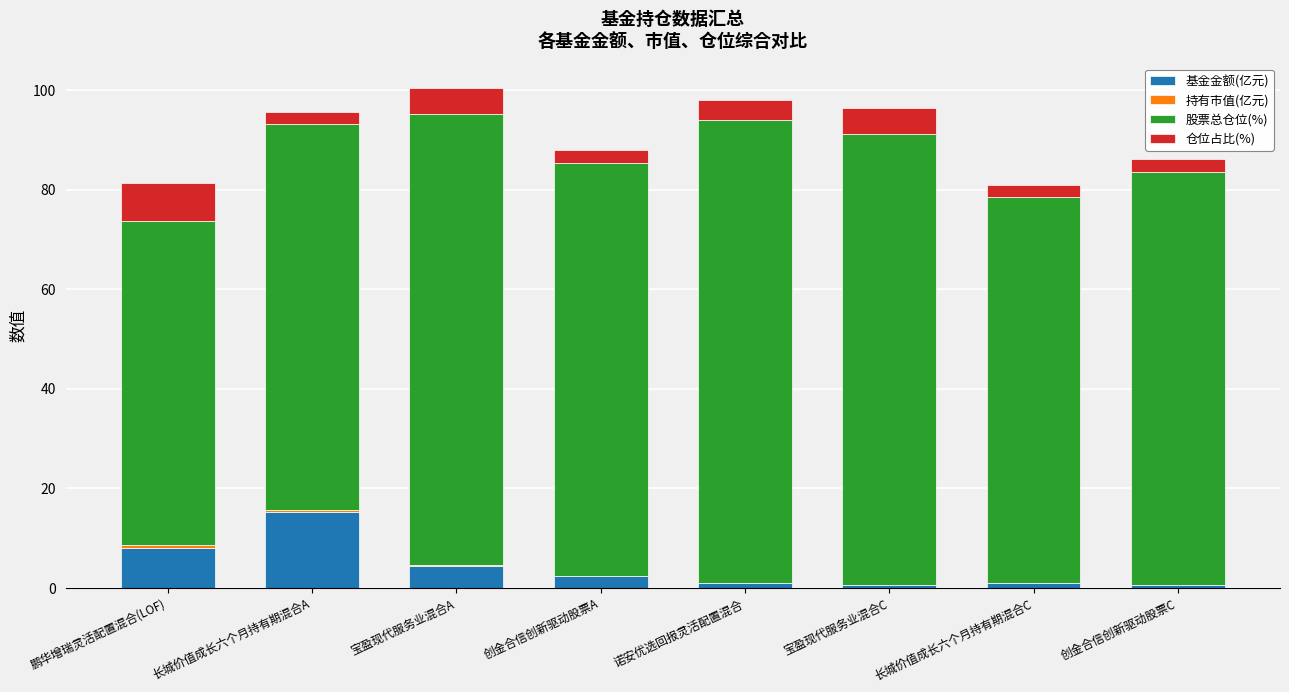

What is the maximum value for 基金金额(亿元)?

15.3